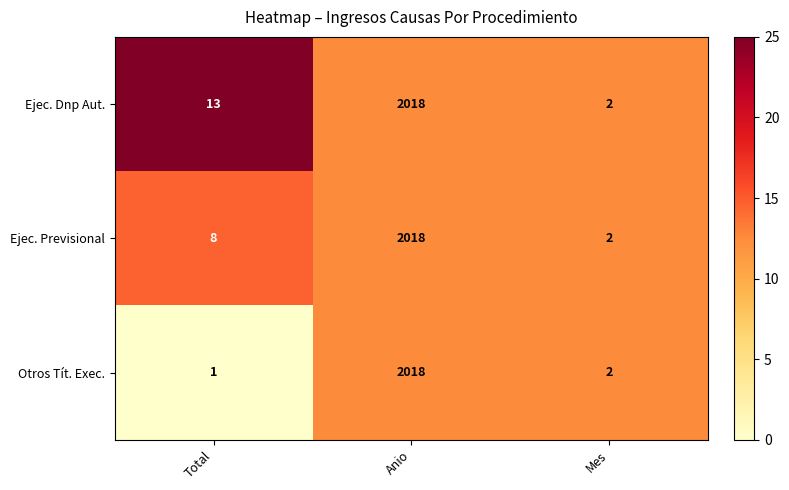

What is the greatest value displayed?

2018